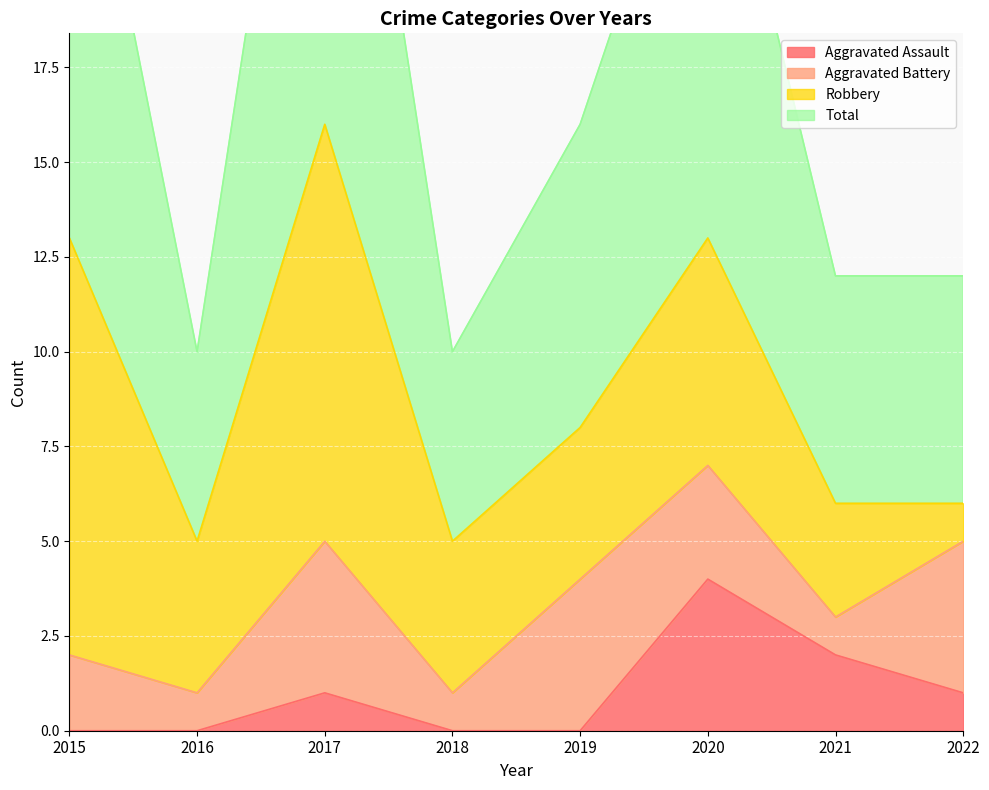

What is the value of the Total point at the 2nd from the left?

10